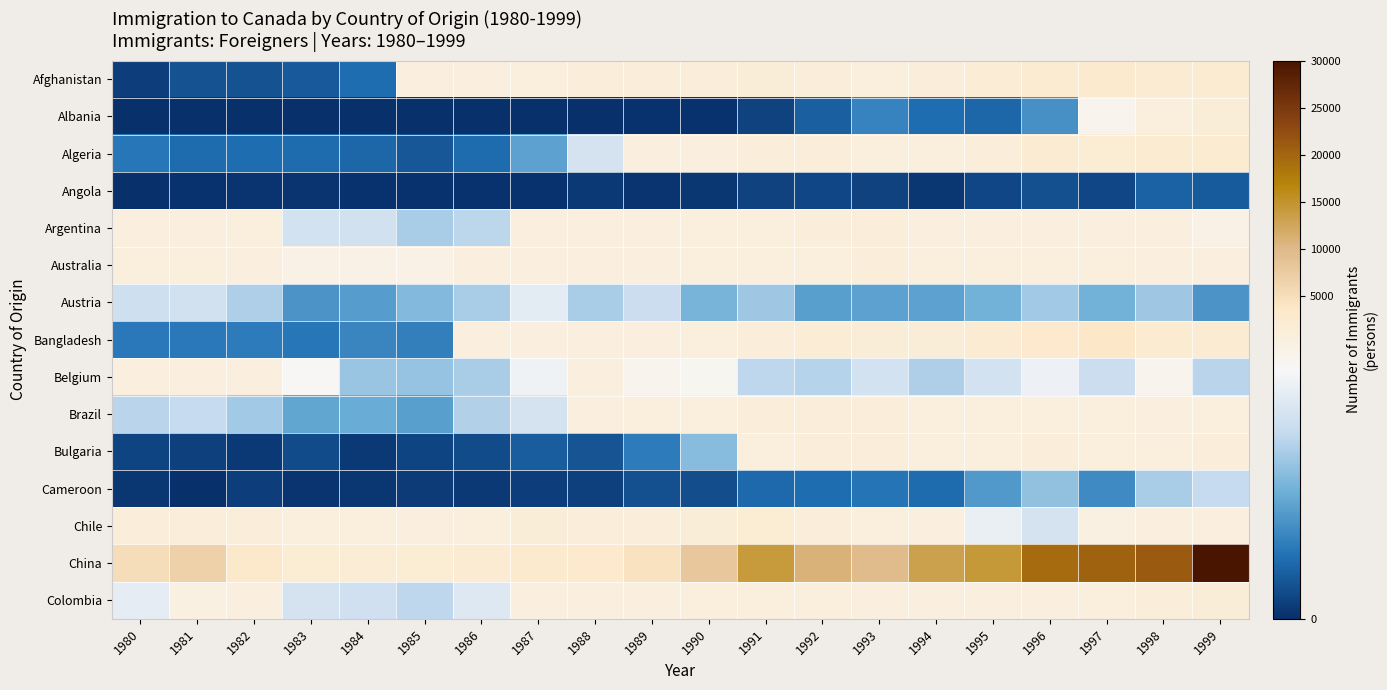

Reading right to left, transcribe all the data shown in this chart.

Afghanistan: 1999=2395	1998=1999	1997=2555	1996=2212	1995=1537	1994=858	1993=713	1992=1170	1991=1378	1990=1028	1989=1076	1988=828	1987=741	1986=496	1985=340	1984=71	1983=47	1982=39	1981=39	1980=16
Albania: 1999=1264	1998=574	1997=307	1996=113	1995=63	1994=71	1993=96	1992=56	1991=21	1990=3	1989=3	1988=2	1987=2	1986=1	1985=0	1984=0	1983=0	1982=0	1981=0	1980=1
Algeria: 1999=2389	1998=2292	1997=1842	1996=2054	1995=1106	1994=595	1993=717	1992=795	1991=872	1990=491	1989=434	1988=242	1987=132	1986=69	1985=44	1984=63	1983=69	1982=71	1981=67	1980=80
Angola: 1999=49	1998=58	1997=27	1996=38	1995=26	1994=8	1993=22	1992=26	1991=23	1990=8	1989=6	1988=11	1987=5	1986=5	1985=3	1984=4	1983=6	1982=6	1981=3	1980=1
Argentina: 1999=318	1998=349	1997=391	1996=396	1995=380	1994=366	1993=1022	1992=1023	1991=763	1990=678	1989=538	1988=374	1987=519	1986=213	1985=196	1984=237	1983=241	1982=626	1981=426	1980=368
Australia: 1999=523	1998=479	1997=623	1996=699	1995=668	1994=702	1993=886	1992=734	1991=640	1990=620	1989=553	1988=410	1987=467	1986=356	1985=319	1984=317	1983=317	1982=484	1981=639	1980=702
Austria: 1999=117	1998=190	1997=152	1996=191	1995=153	1994=133	1993=132	1992=131	1991=189	1990=158	1989=227	1988=198	1987=265	1986=196	1985=165	1984=127	1983=117	1982=201	1981=238	1980=234
Bangladesh: 1999=2064	1998=2202	1997=3378	1996=2824	1995=2042	1994=1361	1993=1280	1992=1655	1991=1115	1990=611	1989=387	1988=476	1987=503	1986=486	1985=92	1984=98	1983=81	1982=86	1981=84	1980=83
Belgium: 1999=209	1998=307	1997=227	1996=279	1995=240	1994=201	1993=240	1992=208	1991=216	1990=303	1989=307	1988=333	1987=283	1986=197	1985=181	1984=183	1983=297	1982=519	1981=540	1980=511
Brazil: 1999=626	1998=531	1997=591	1996=586	1995=572	1994=566	1993=866	1992=1066	1991=877	1990=650	1989=650	1988=394	1987=244	1986=205	1985=130	1984=145	1983=139	1982=192	1981=220	1980=211
Bulgaria: 1999=832	1998=779	1997=732	1996=825	1995=762	1994=687	1993=965	1992=1116	1991=611	1990=172	1989=85	1988=43	1987=52	1986=33	1985=24	1984=11	1983=33	1982=12	1981=20	1980=24
Cameroon: 1999=220	1998=197	1997=104	1996=178	1995=122	1994=67	1993=78	1992=71	1991=66	1990=34	1989=38	1988=20	1987=18	1986=11	1985=13	1984=8	1983=7	1982=16	1981=2	1980=9
Chile: 1999=397	1998=376	1997=325	1996=244	1995=273	1994=352	1993=697	1992=1175	1991=1749	1990=1286	1989=1023	1988=990	1987=1454	1986=633	1985=533	1984=681	1983=781	1982=1078	1981=1069	1980=1233
China: 1999=30069	1998=21049	1997=20475	1996=19415	1995=14398	1994=13128	1993=9817	1992=10846	1991=14255	1990=8076	1989=4323	1988=2758	1987=2643	1986=1960	1985=1816	1984=1527	1983=1863	1982=3308	1981=6682	1980=5123
Colombia: 1999=1306	1998=929	1997=578	1996=381	1995=371	1994=375	1993=464	1992=582	1991=652	1990=614	1989=439	1988=352	1987=376	1986=257	1985=214	1984=235	1983=244	1982=360	1981=326	1980=266